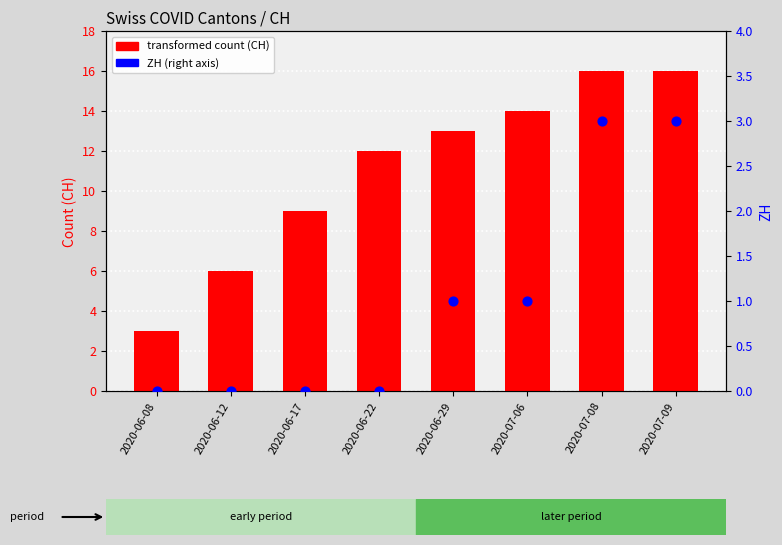

What are all the series names shown in the legend?

transformed count (CH), ZH (right axis)